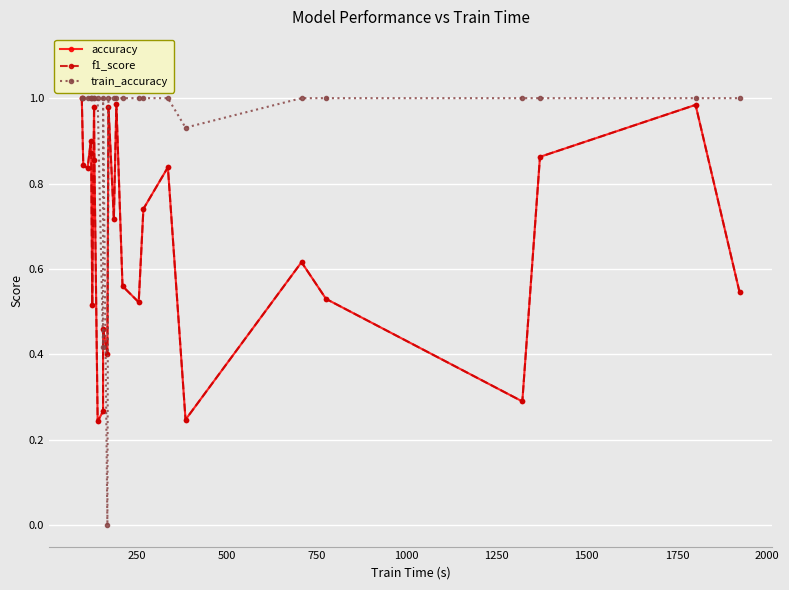

The accuracy series shows 0.9 at 25. True or false?

False